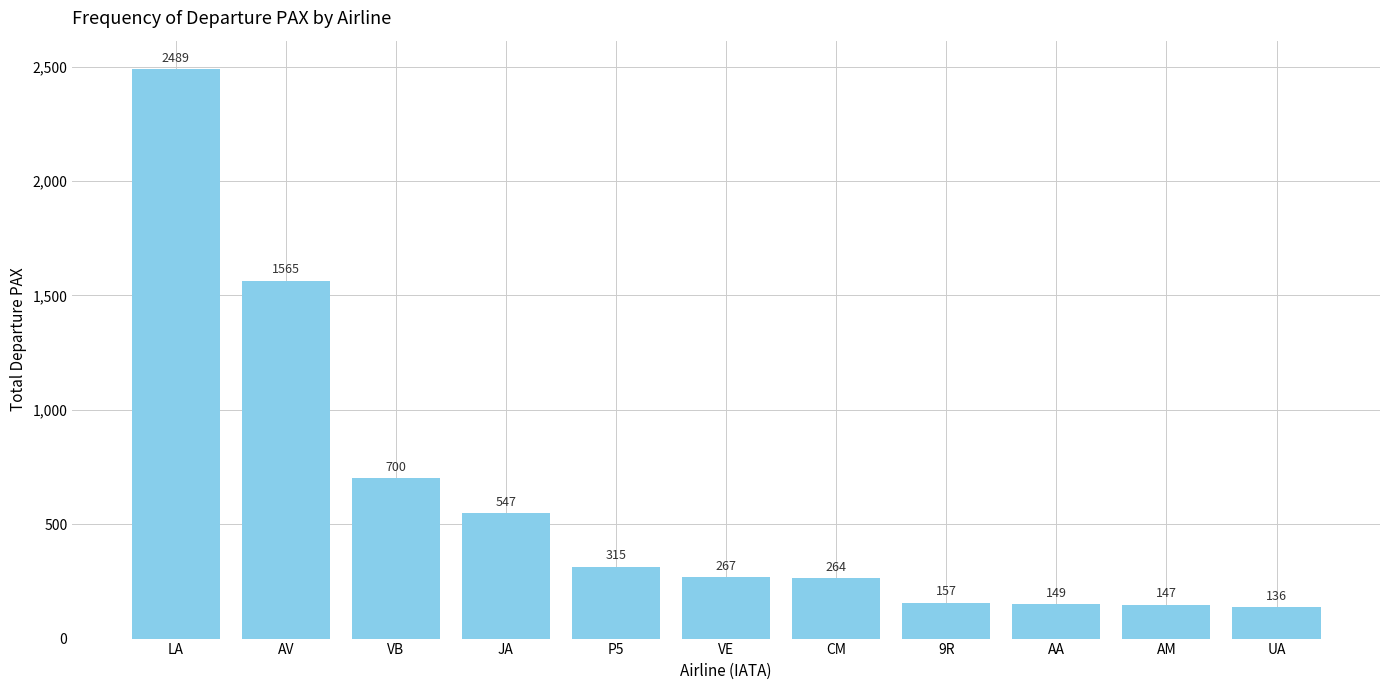

Which has a higher value, P5 or VE?

P5